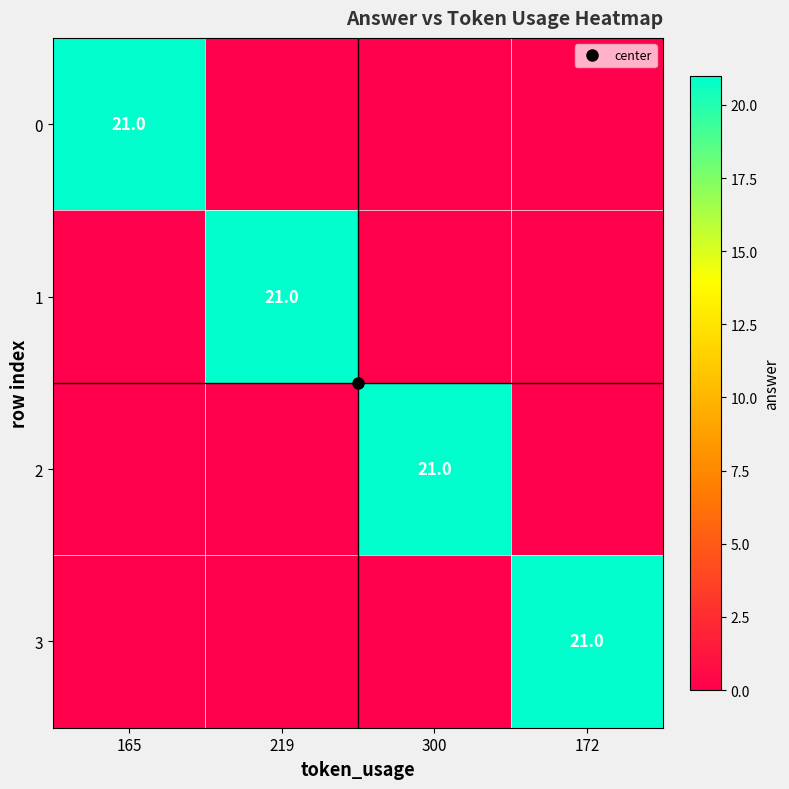

At which label is 0 closest to 10?

219